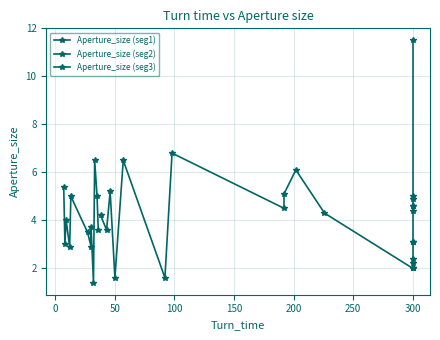

What is the spread (max minus min) of values at 200?

1.9